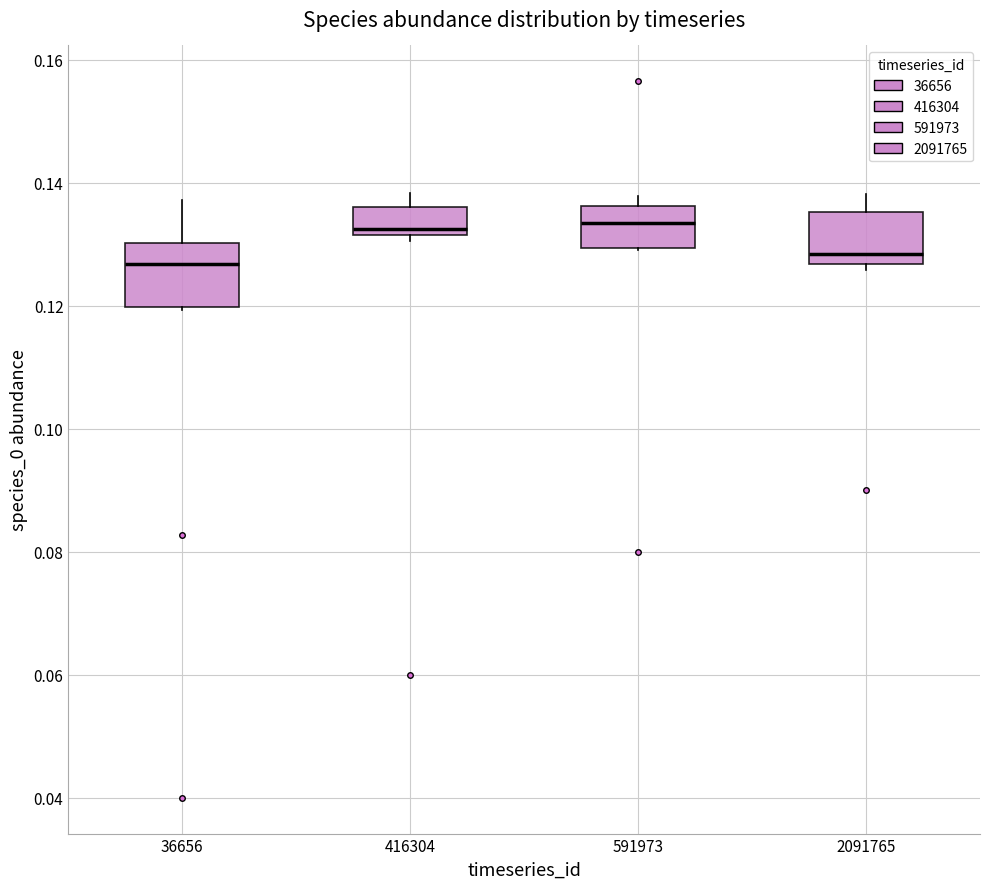

Where does the median line of the box at x = 591973 sit on the y-axis? The values are not printed on the chart, so give them approximately, as read against the axis.

0.134